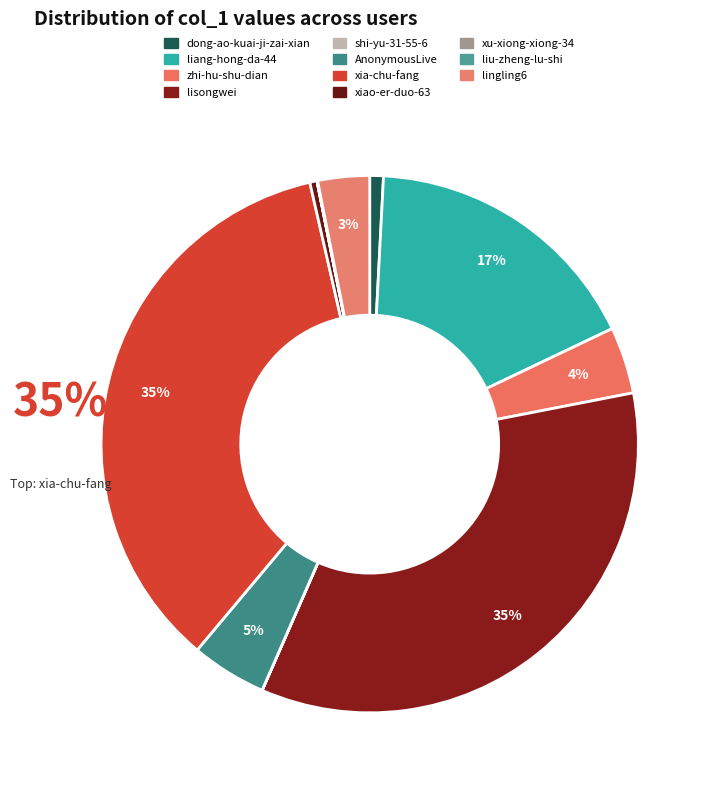

To the nearest percent, what percentage of the pie is lingling6?

3%